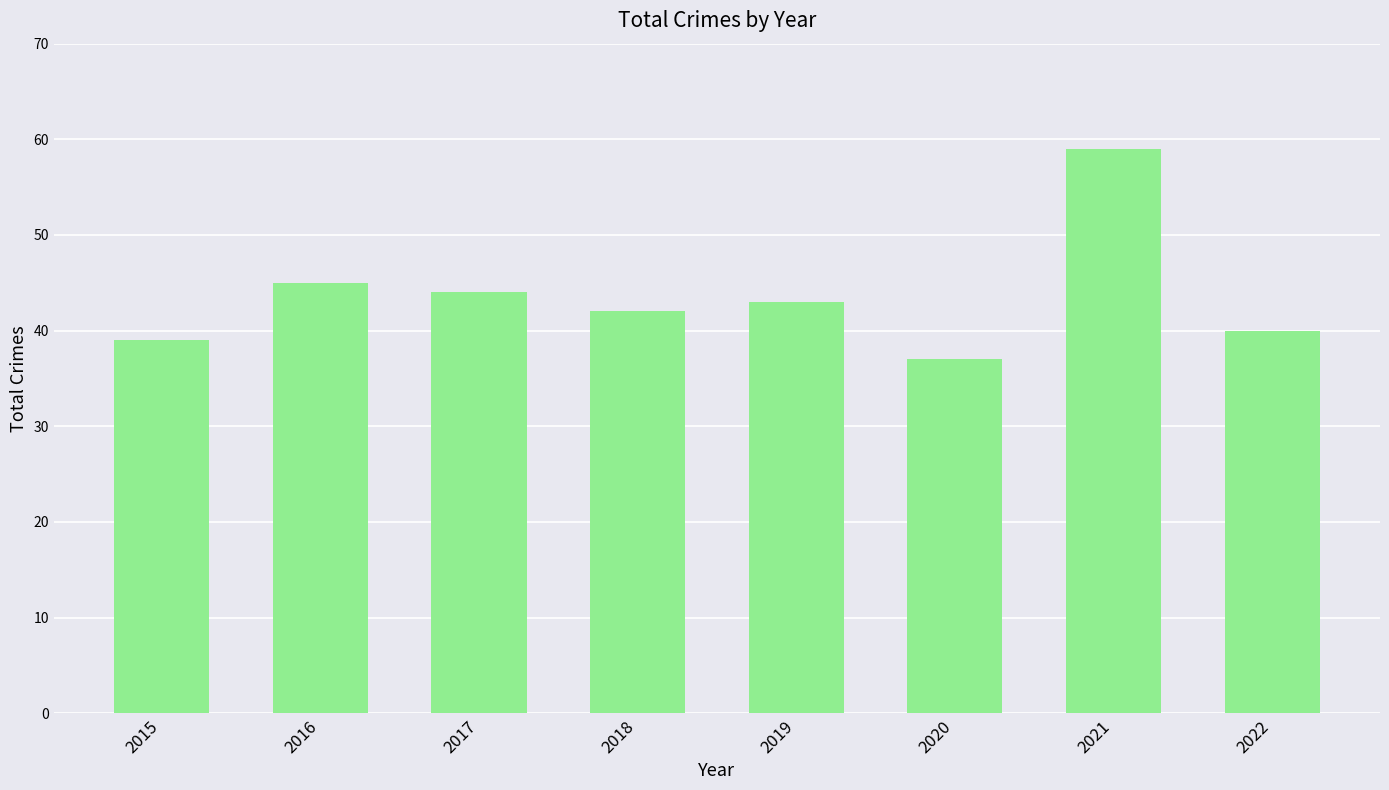

What is the value of the 8th bar from the left?

40